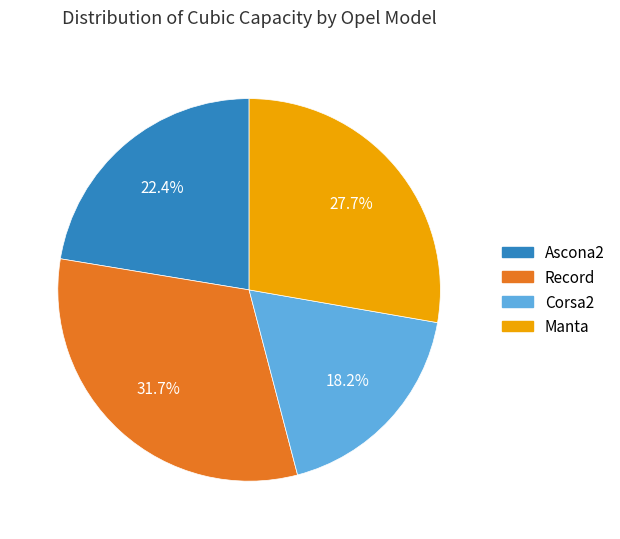

Is it true that Corsa2 is 25% of the pie?

False